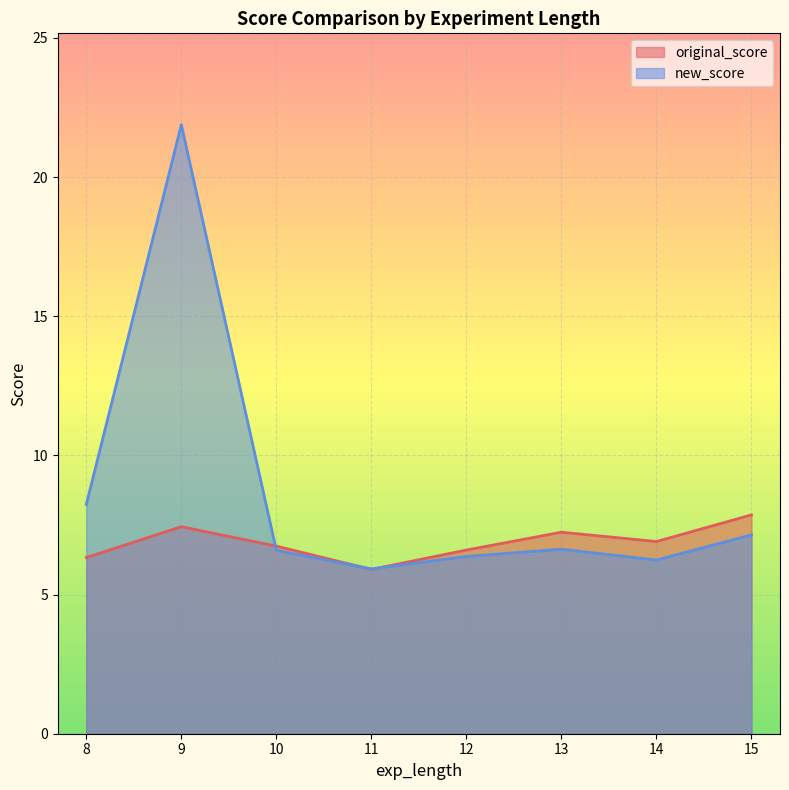

What is the minimum value shown in the chart?

5.9